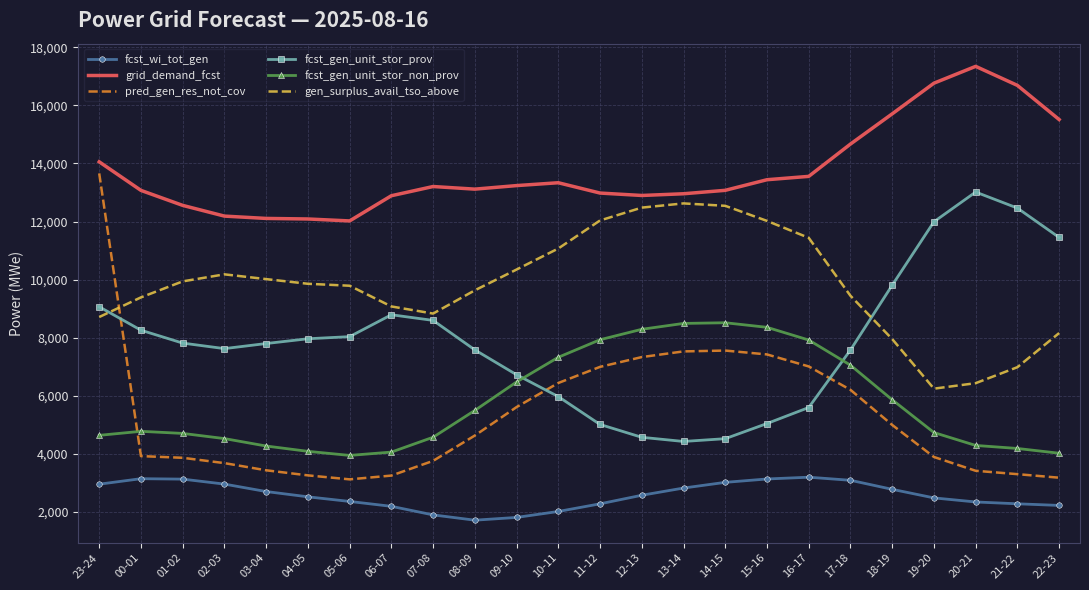

Which series has the widest spread of values?

pred_gen_res_not_cov